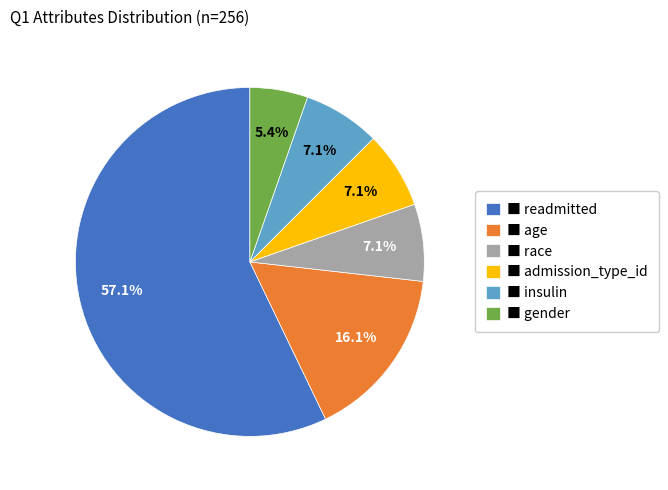

Do ■ admission_type_id and ■ gender together represent more than half of the pie?

No